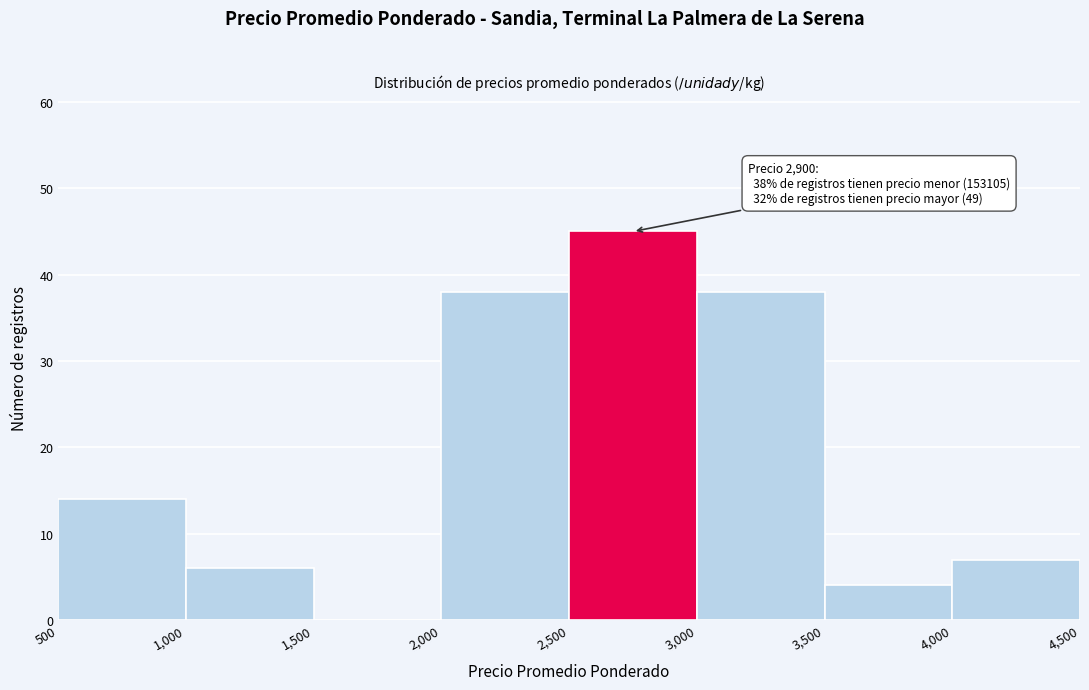

Over which range of the x-axis is the bar tallest?

2,500 to 3,000